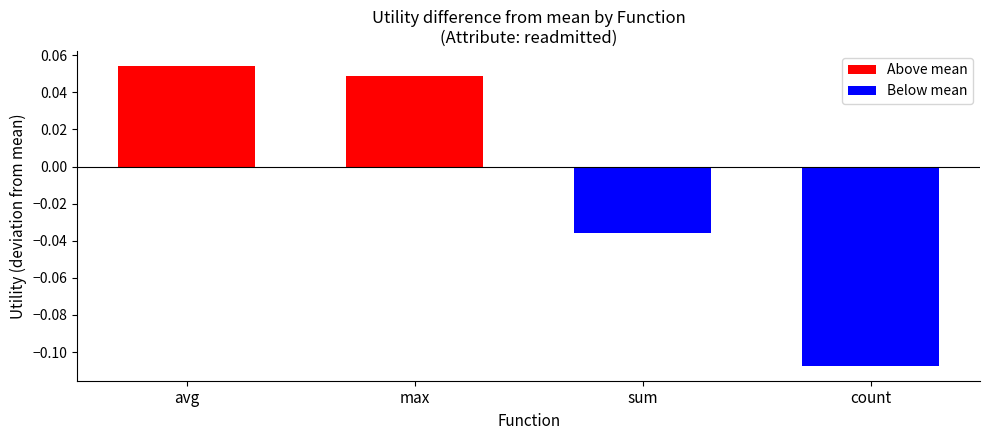

The chart shows a value of 0.0 at avg. True or false?

False